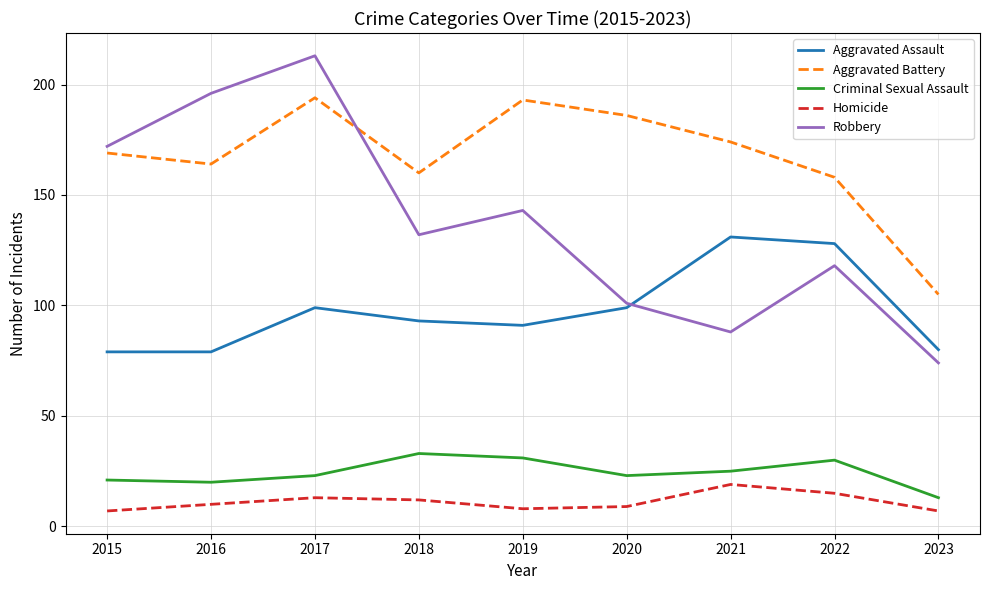

Between 2018 and 2023, which series saw the biggest shift?

Robbery